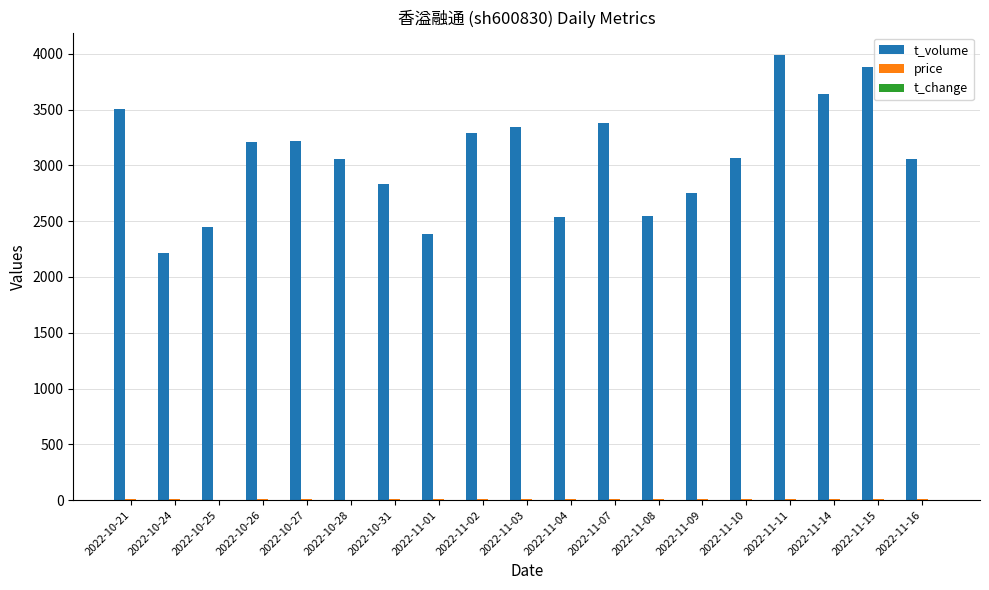

Which series changed the most between 2022-11-03 and 2022-11-08?

t_volume